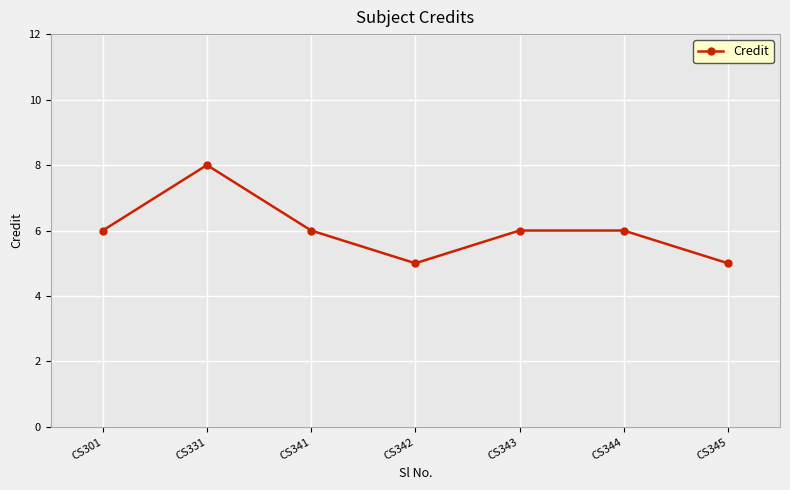

How many interior local valleys (lower than both neighbors) does the data have?

1